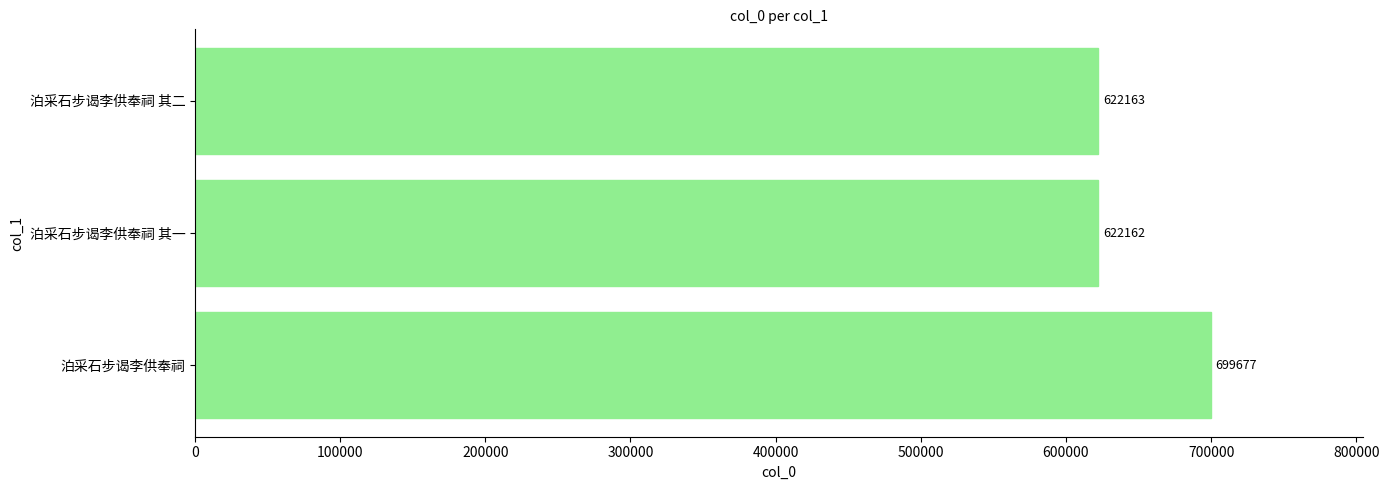

Which has a higher value, 泊采石步谒李供奉祠 or 泊采石步谒李供奉祠 其一?

泊采石步谒李供奉祠